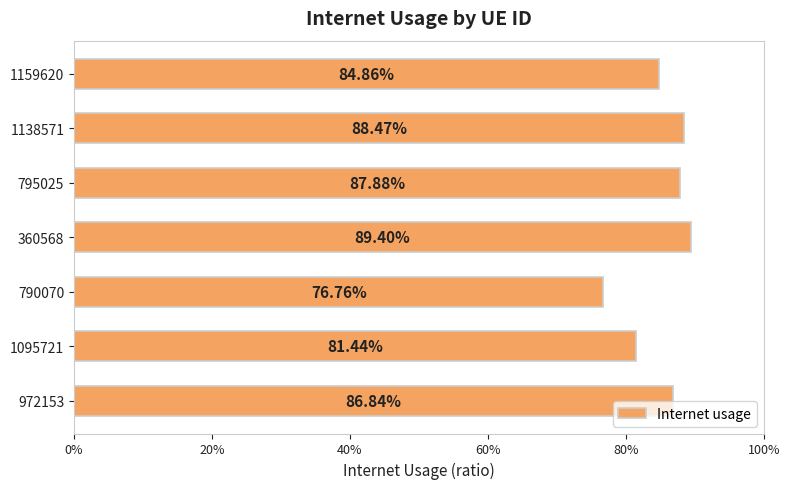

Are the bars horizontal?

Yes